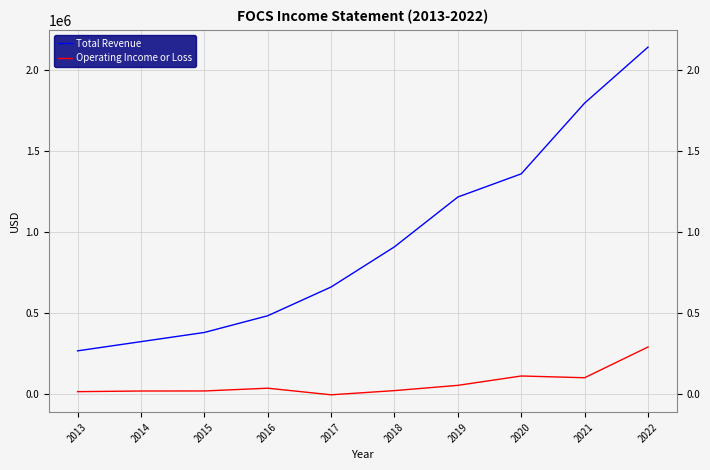

Count the number of categories in the chart.

10